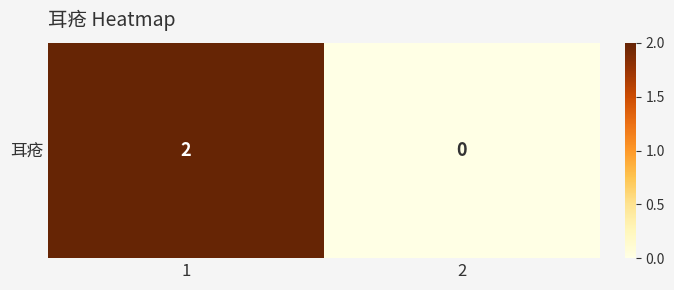

Rank the categories by value from lowest to highest.

2, 1